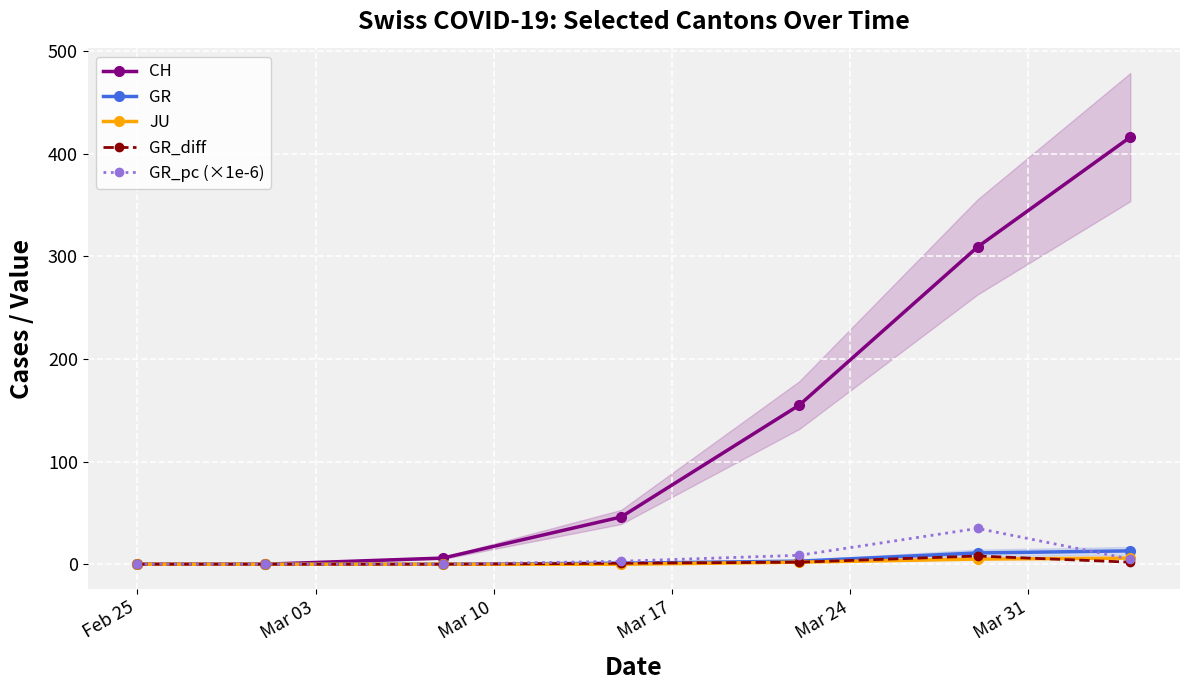

What is the value of the GR point at the 7th from the left?

13.0